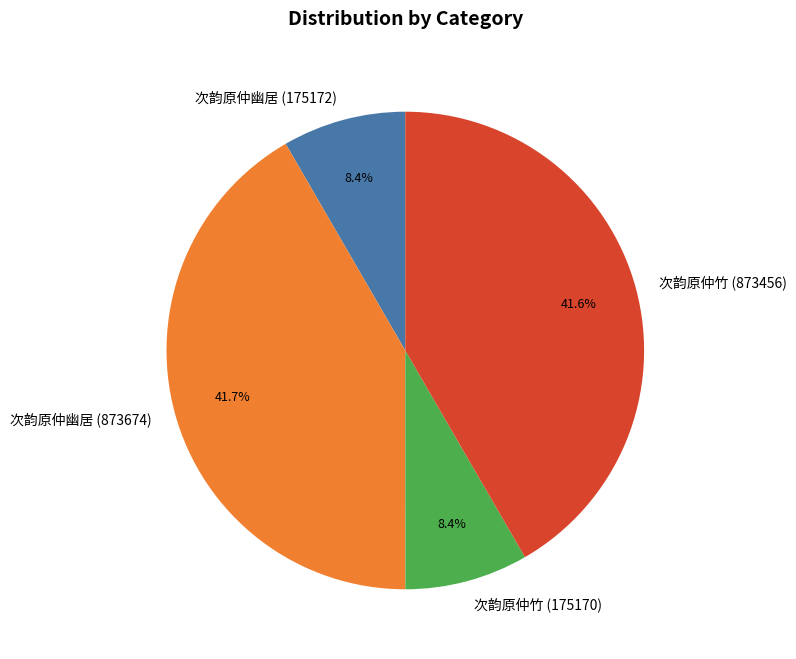

To the nearest percent, what is the difference between the largest and smallest slice percentages?

33%